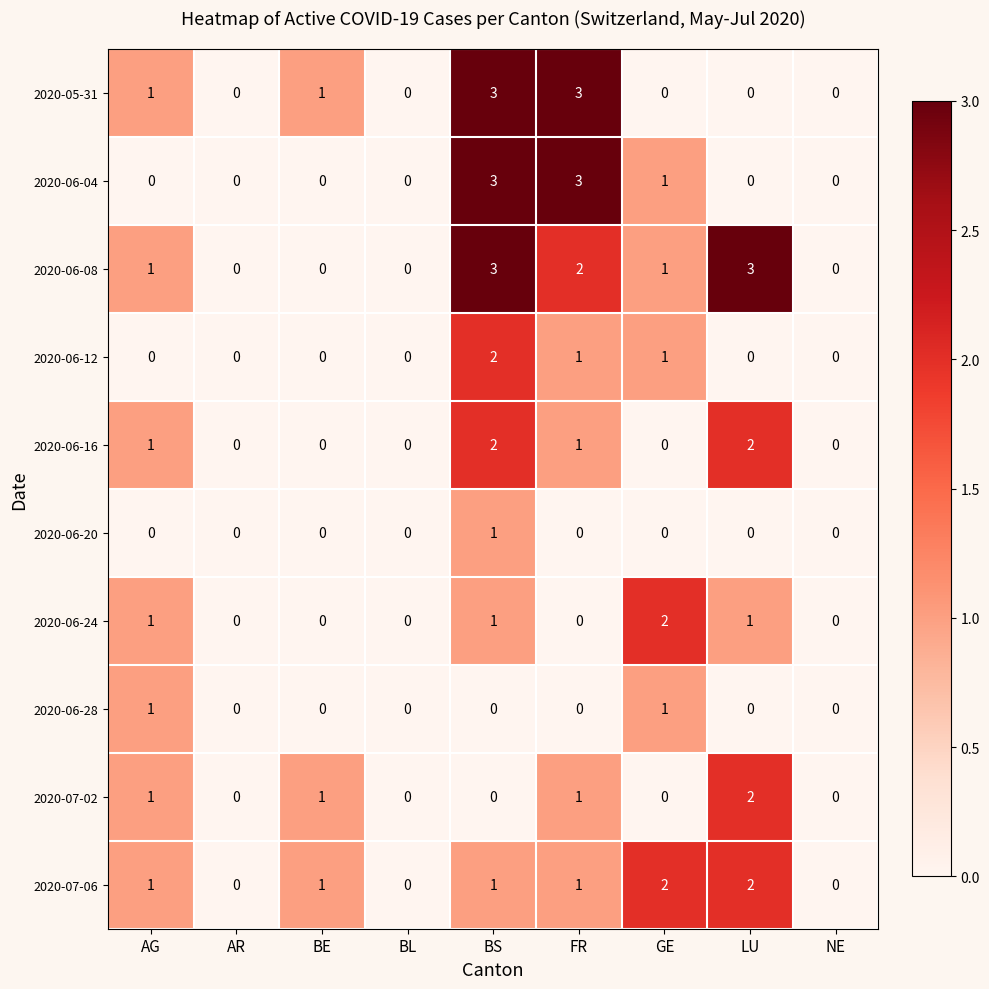

What is the difference between the maximum and minimum values in the 2020-06-04 series?

3